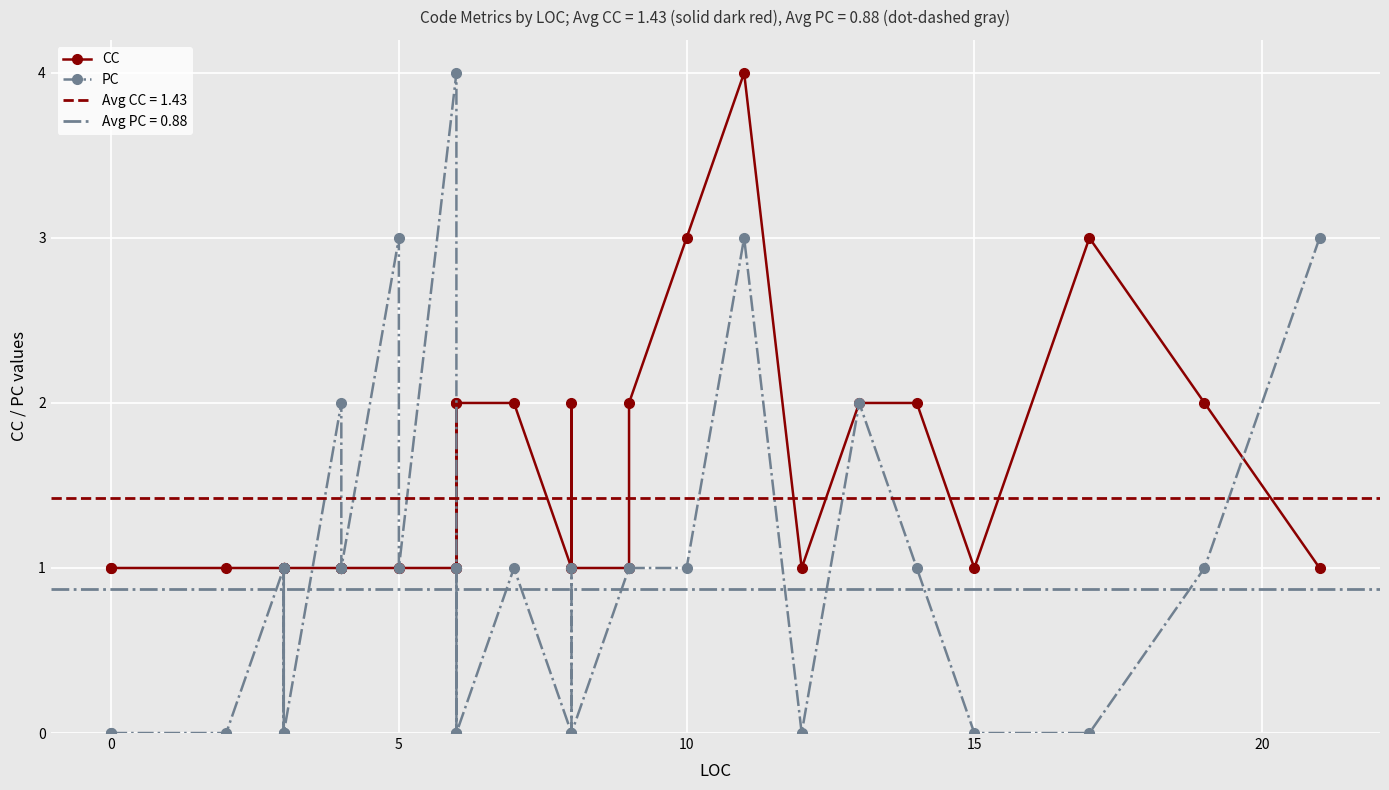

True or false: CC has more than 2 interior local peaks.

True